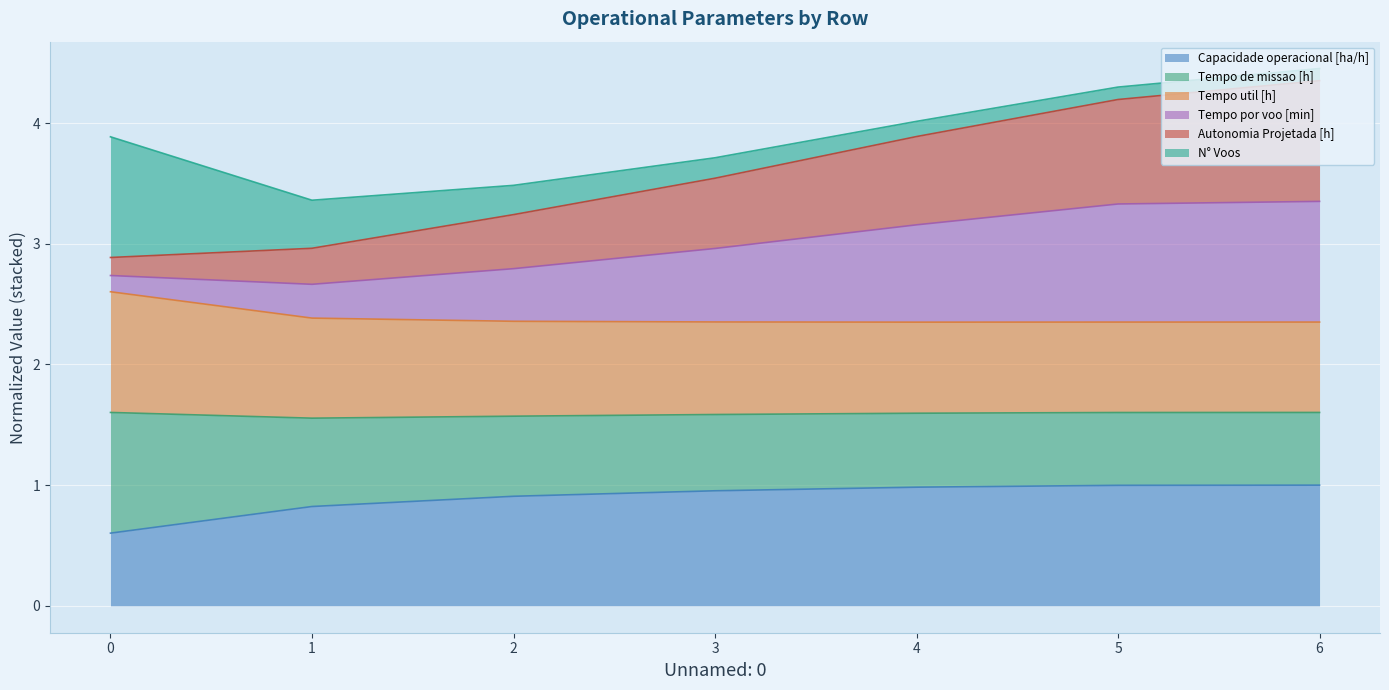

True or false: Capacidade operacional [ha/h] and Tempo util [h] intersect in this chart.

False